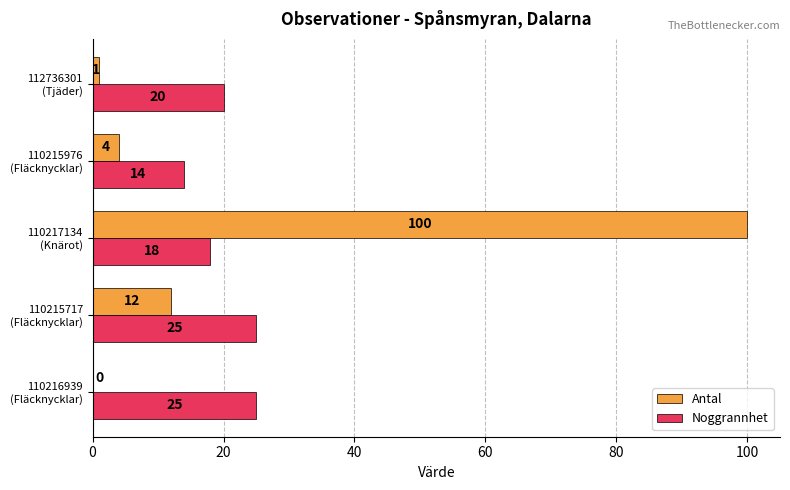

Which series has the largest total across all categories?

Antal